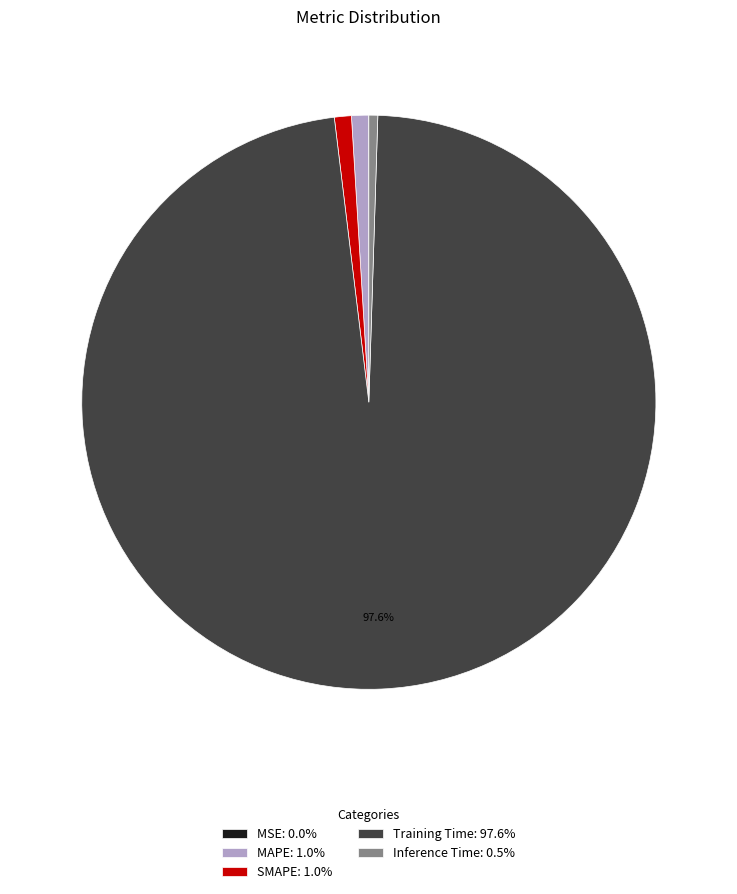

What is the majority slice?

Training Time